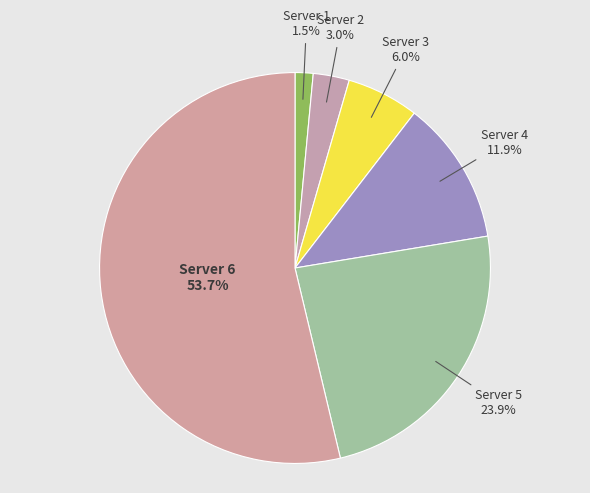

What is the largest slice in the pie chart?

Server 6